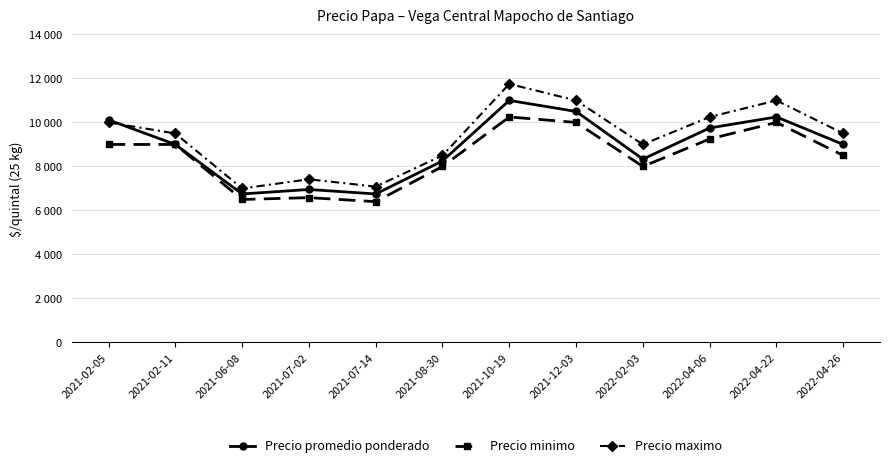

What position from the right is 2021-07-02?

9